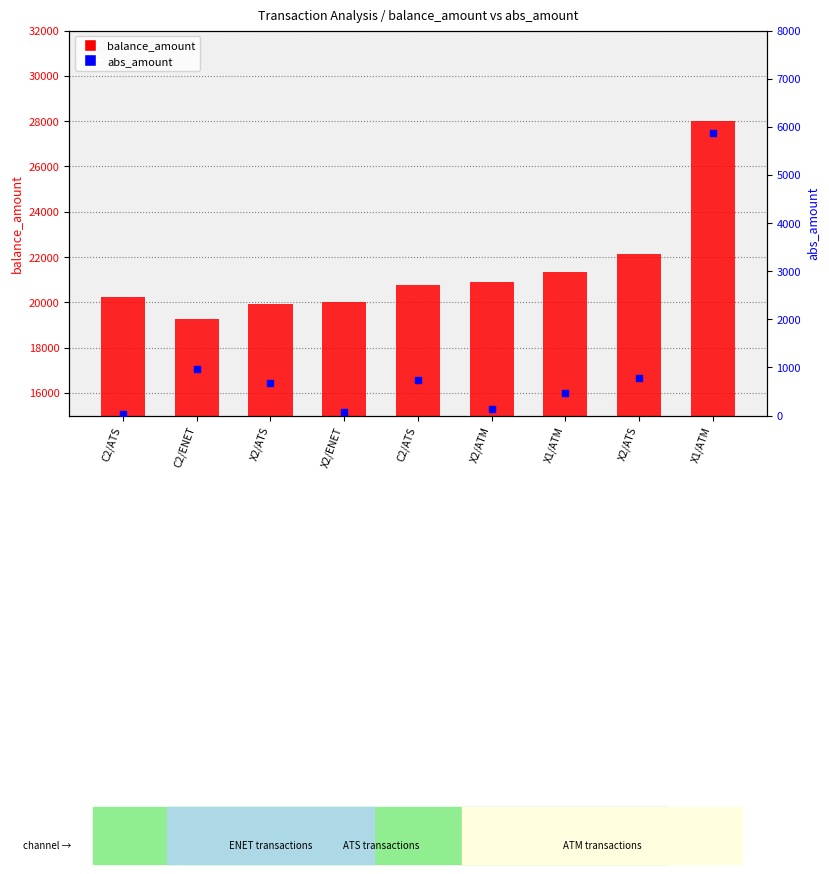

What is the total value across all series at C2/ENET?

20227.6